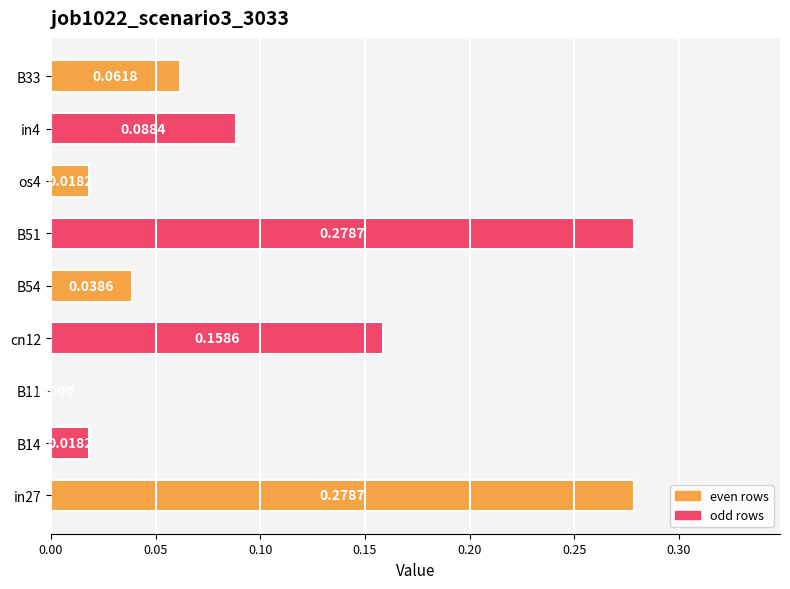

Which has a higher value, in27 or B14?

in27